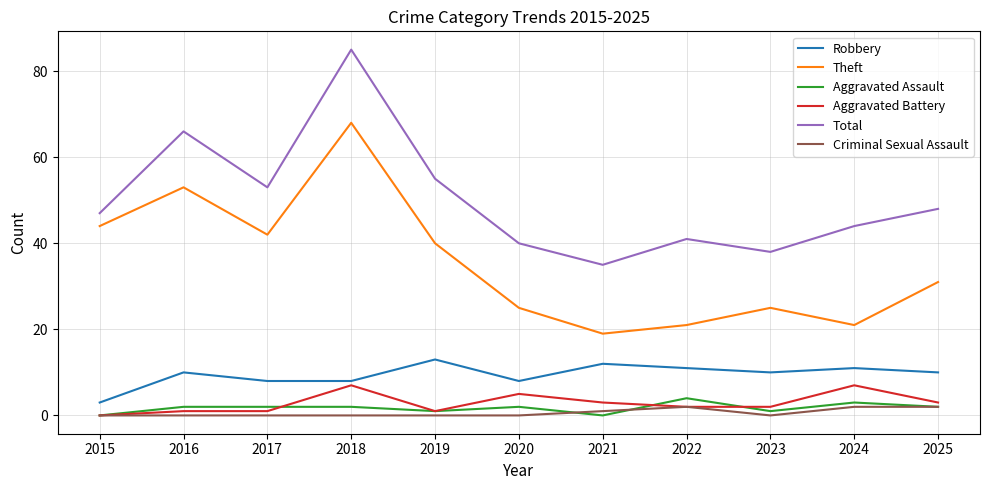

Reading right to left, extract all data points from this chart.

Robbery: 2025=10	2024=11	2023=10	2022=11	2021=12	2020=8	2019=13	2018=8	2017=8	2016=10	2015=3
Theft: 2025=31	2024=21	2023=25	2022=21	2021=19	2020=25	2019=40	2018=68	2017=42	2016=53	2015=44
Aggravated Assault: 2025=2	2024=3	2023=1	2022=4	2021=0	2020=2	2019=1	2018=2	2017=2	2016=2	2015=0
Aggravated Battery: 2025=3	2024=7	2023=2	2022=2	2021=3	2020=5	2019=1	2018=7	2017=1	2016=1	2015=0
Total: 2025=48	2024=44	2023=38	2022=41	2021=35	2020=40	2019=55	2018=85	2017=53	2016=66	2015=47
Criminal Sexual Assault: 2025=2	2024=2	2023=0	2022=2	2021=1	2020=0	2019=0	2018=0	2017=0	2016=0	2015=0